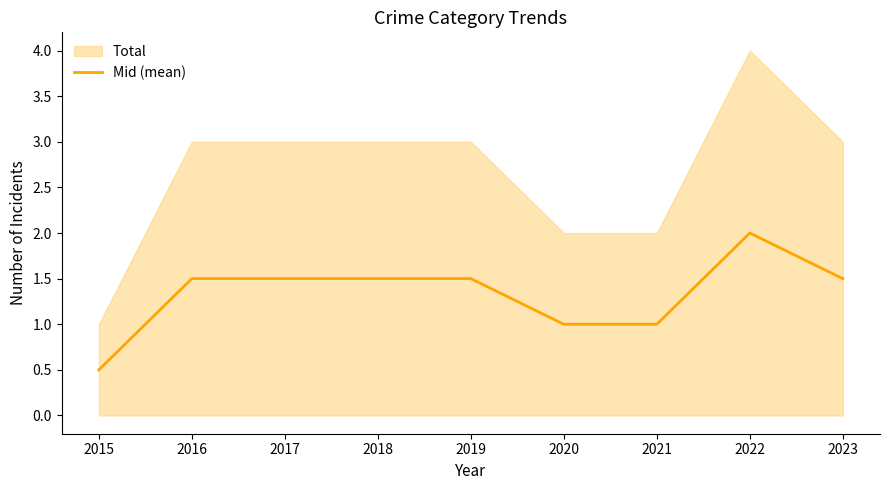

Approximately how many times larger is the value at 2020 compared to 2021?

1.0